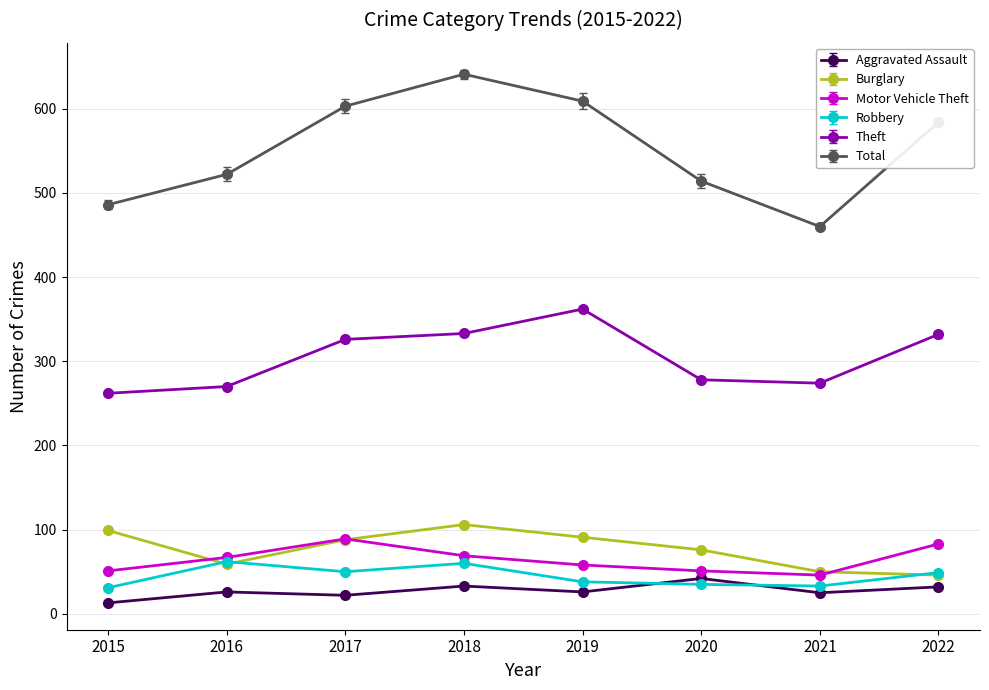

True or false: Theft and Burglary intersect in this chart.

False